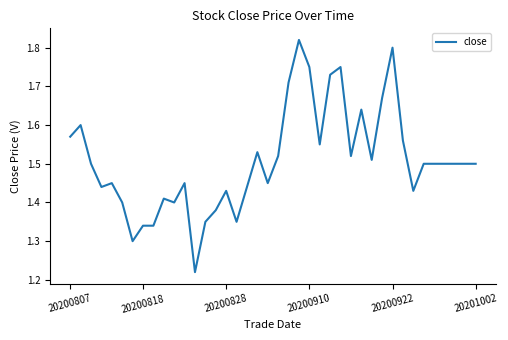

What is the difference between the maximum and minimum values?

0.6